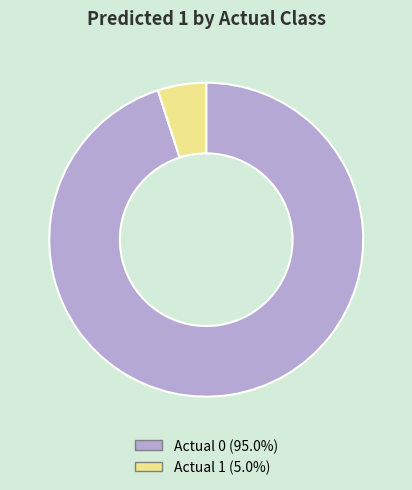

Does Actual 0 account for over 50% of the chart?

Yes